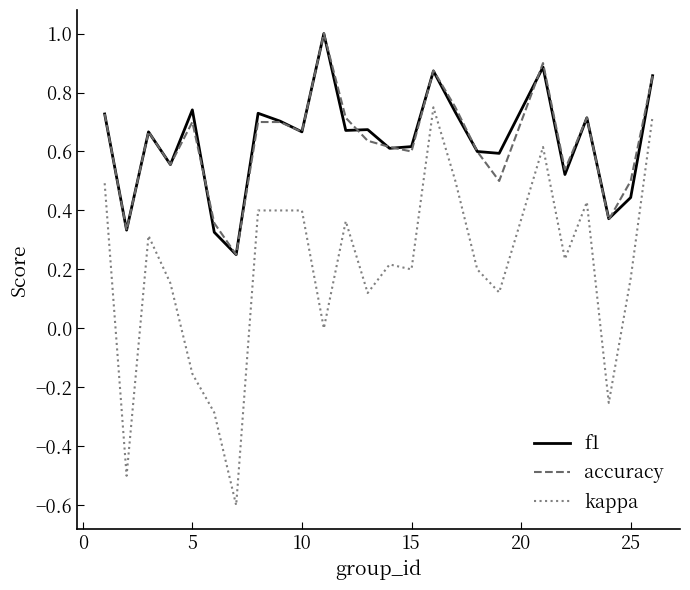

What is the minimum value shown in the chart?

-0.6